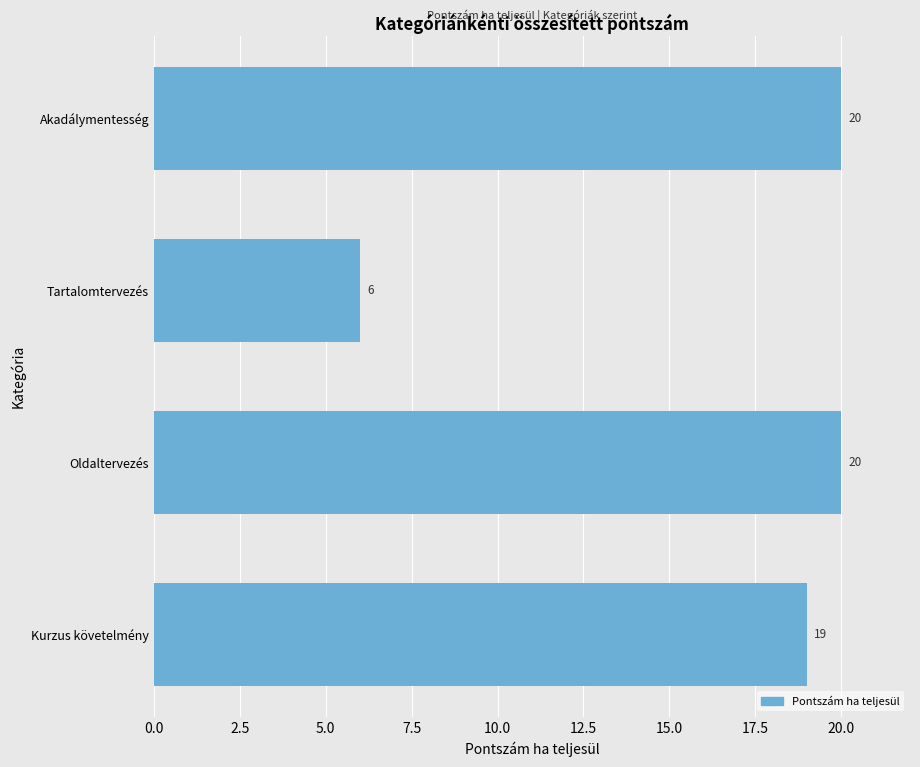

What value does the data have at Oldaltervezés, to the nearest 5?

20